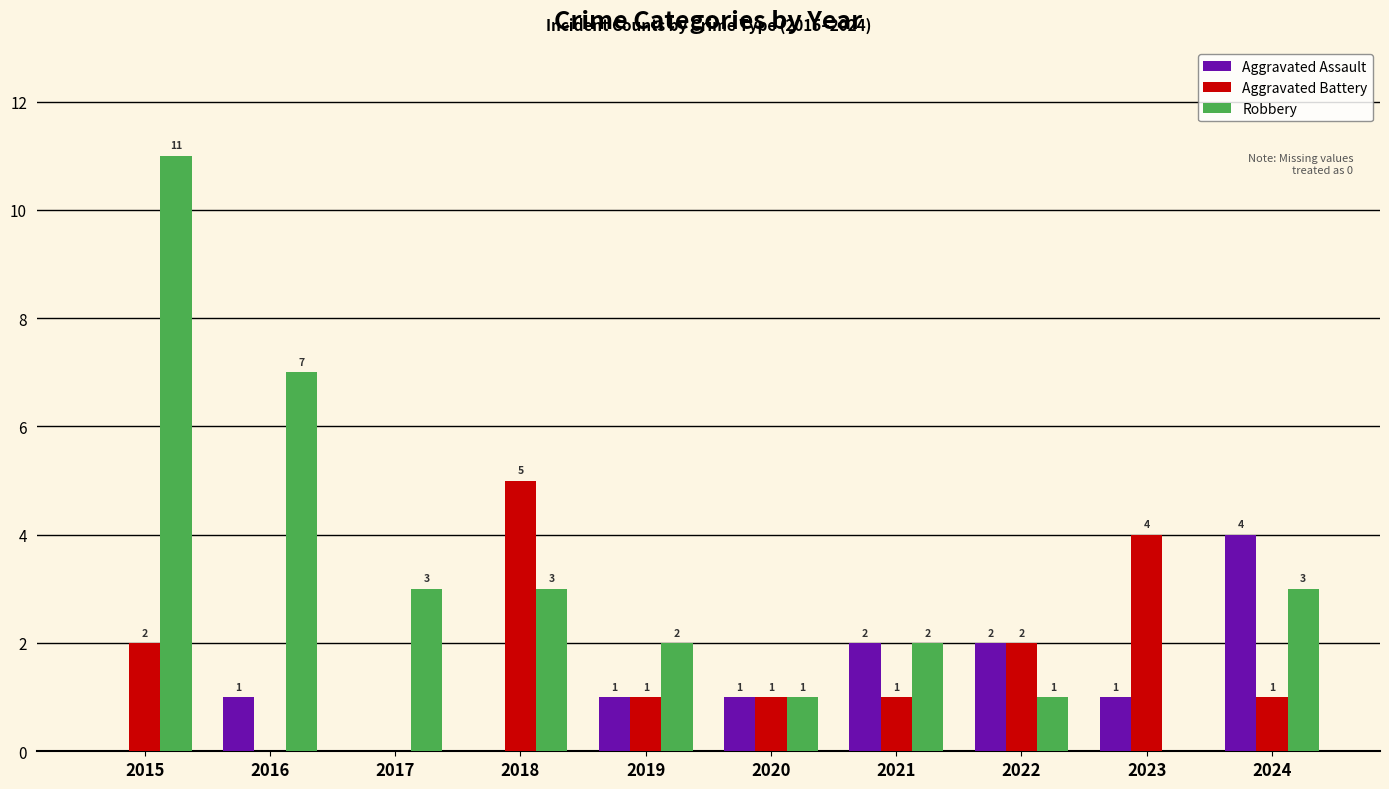

Count the Aggravated Assault values in the range 0 to 2.

9